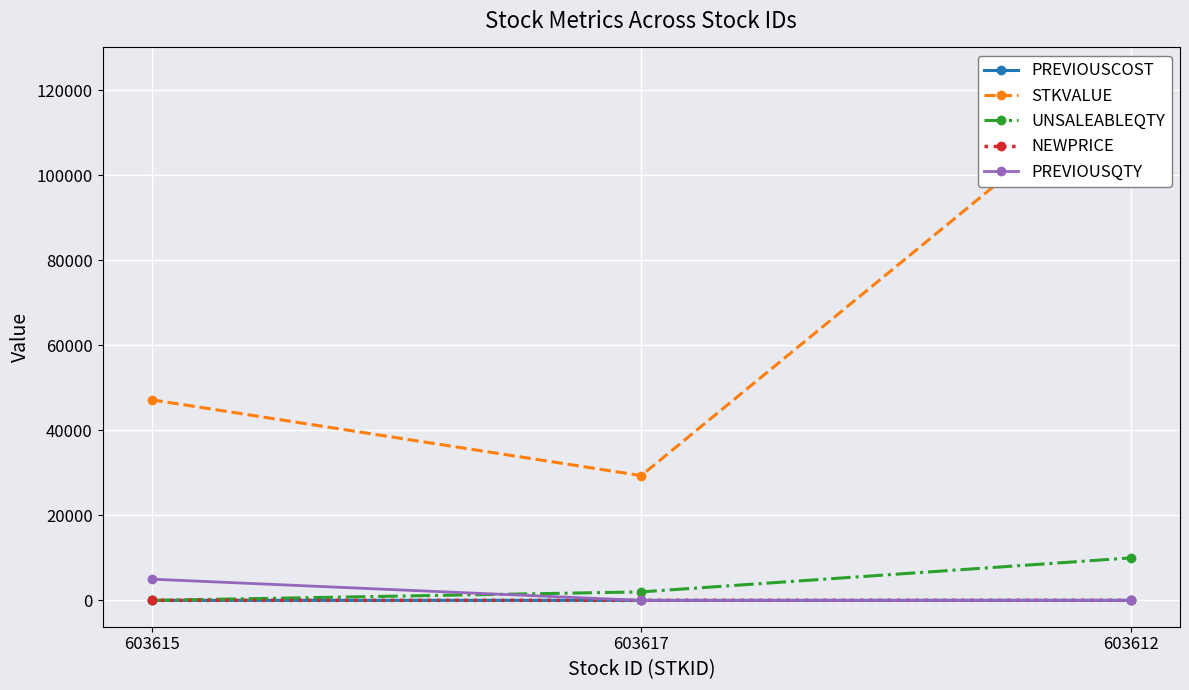

At which category does the chart reach its peak across all series?

603612